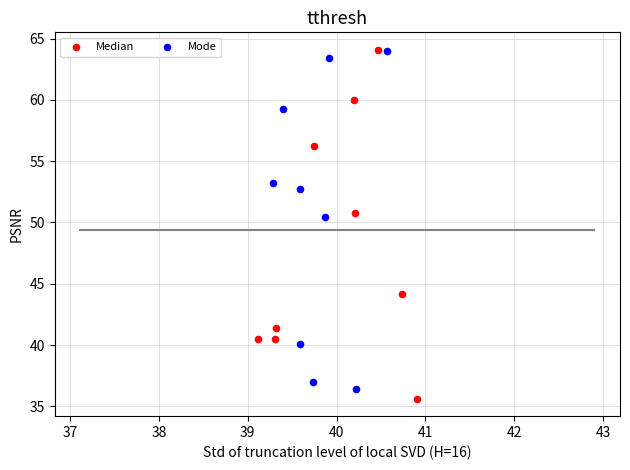

Which series has the widest spread of Y values?

Median